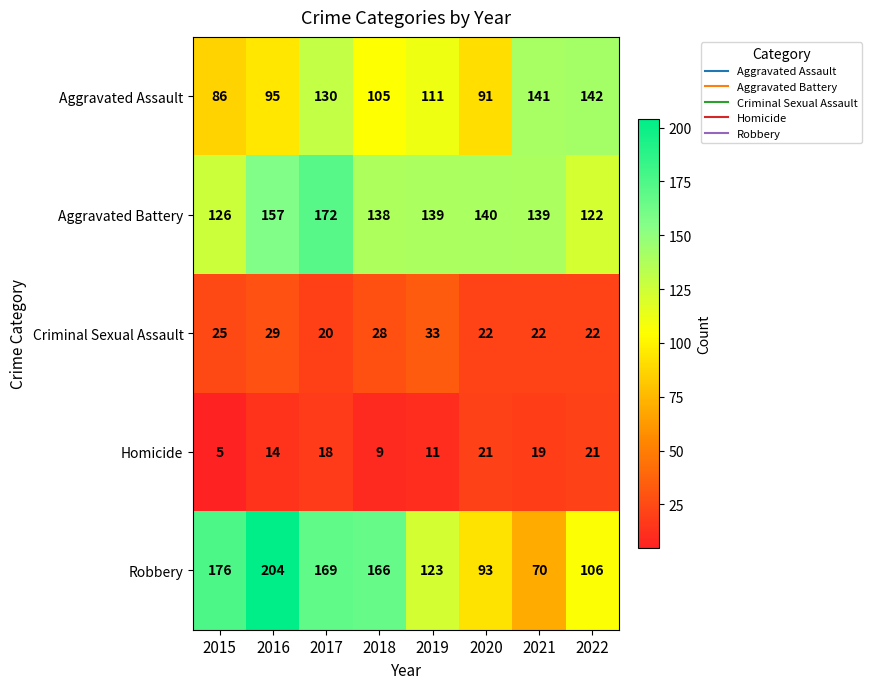

What is the average value of the Robbery series?

138